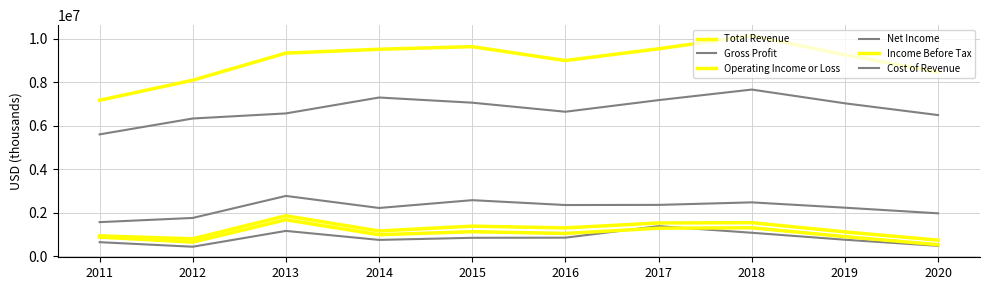

Which series has the largest total across all categories?

Total Revenue